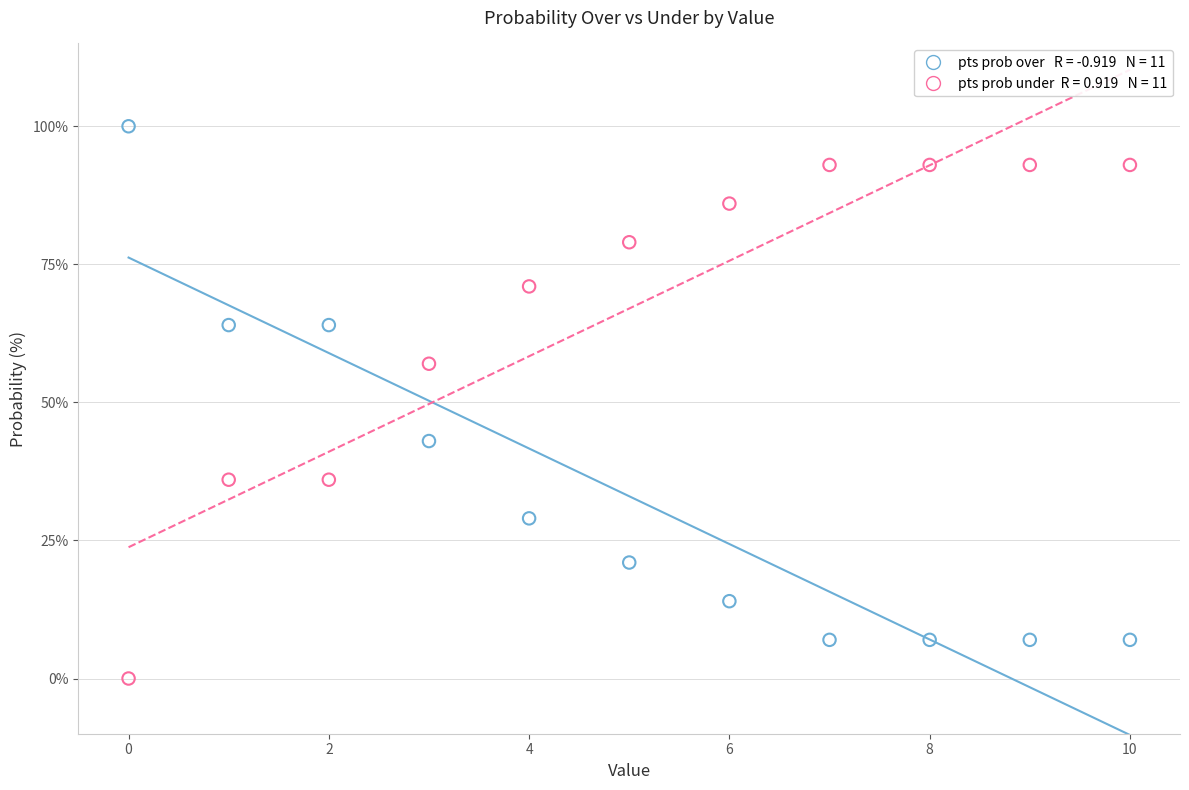

Across all data points, what is the range of Y values (max minus min)?

100